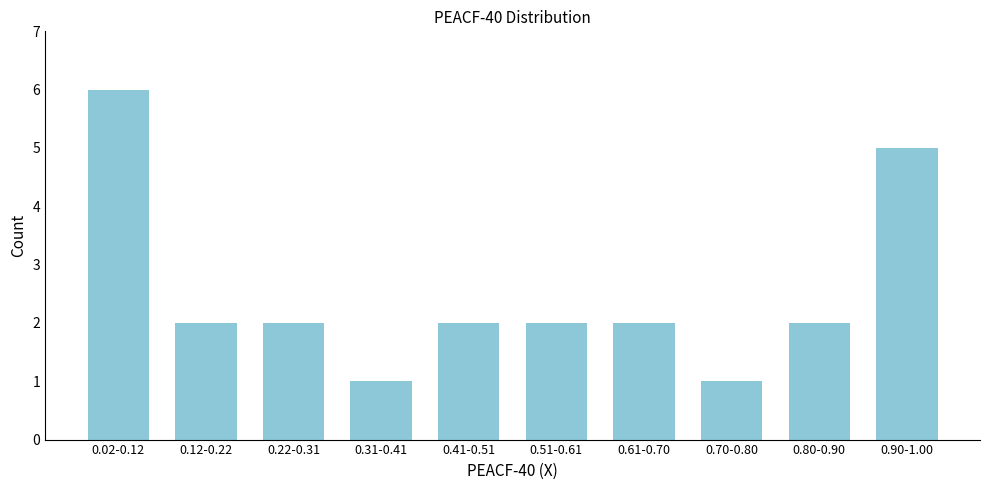

Reading left to right, list all the values displayed in this chart.

0.02-0.12=6	0.12-0.22=2	0.22-0.31=2	0.31-0.41=1	0.41-0.51=2	0.51-0.61=2	0.61-0.70=2	0.70-0.80=1	0.80-0.90=2	0.90-1.00=5